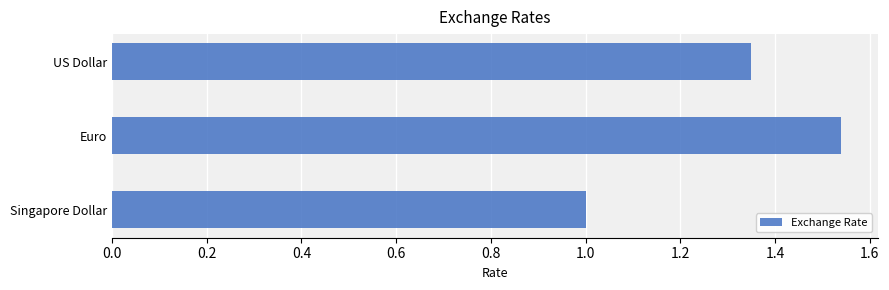

What is the difference between the maximum and minimum values?

0.5